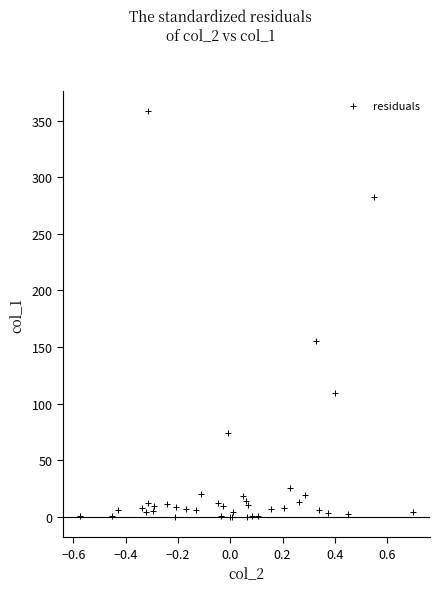

What Y value in the scatter plot is closest to 179?

155.3